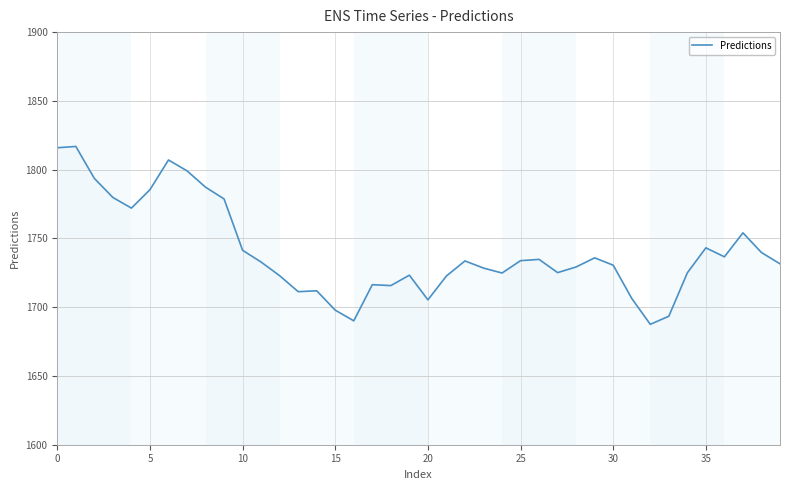

What is the average value?

1740.5